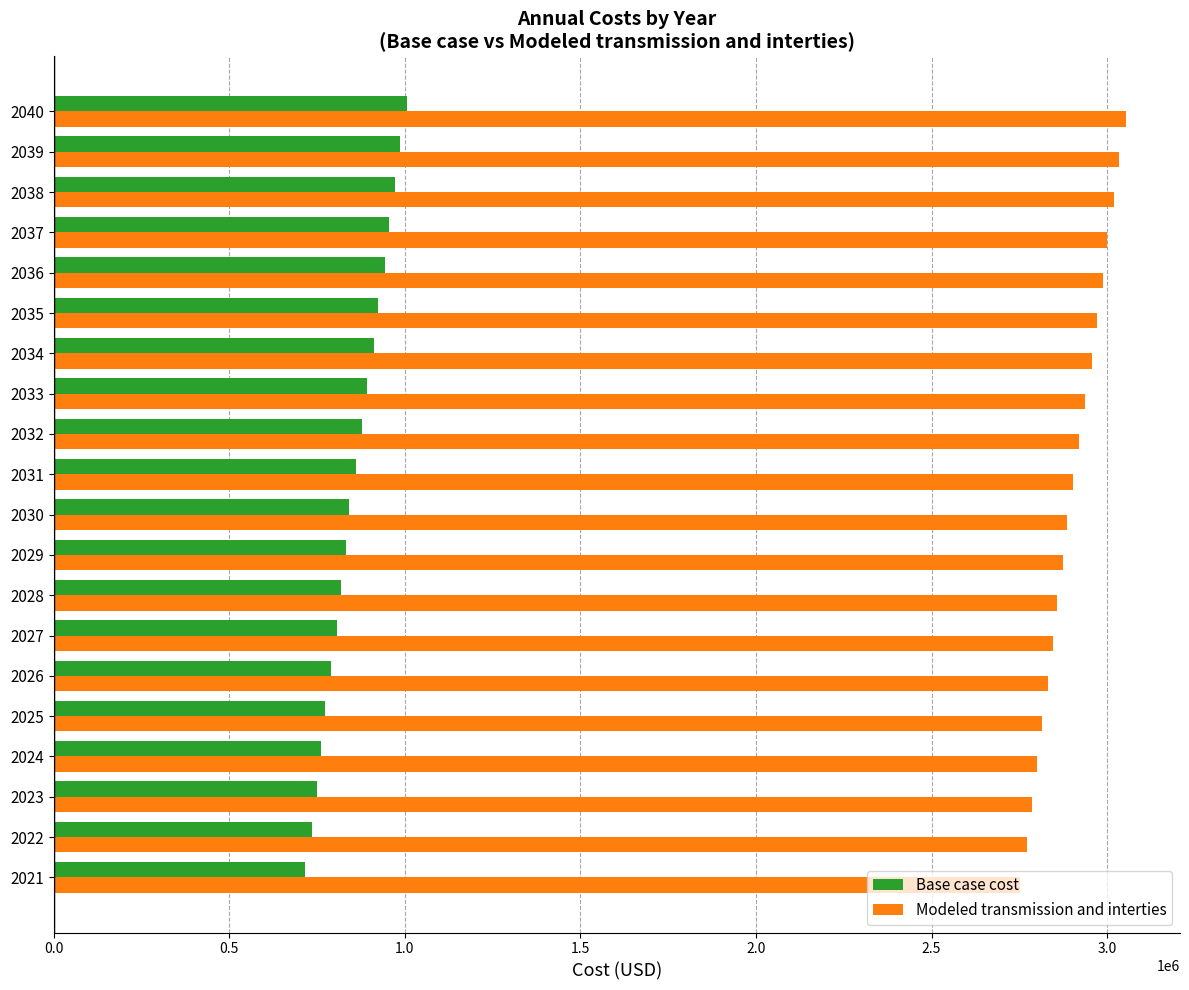

Which series has the widest spread of values?

Modeled transmission and interties